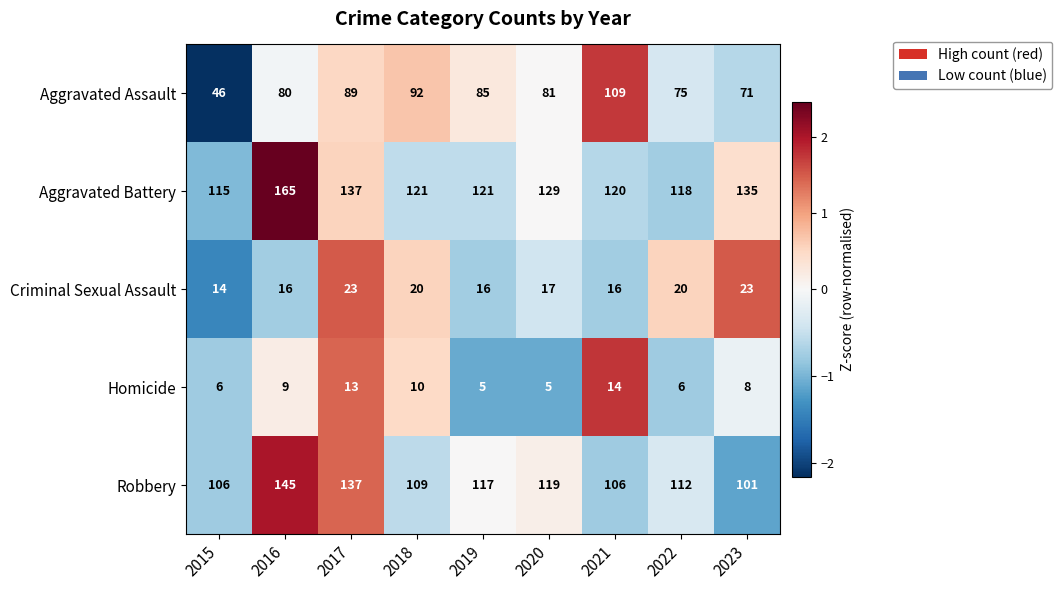

Rank the series at 2020 from lowest to highest value.

Homicide, Criminal Sexual Assault, Aggravated Assault, Robbery, Aggravated Battery